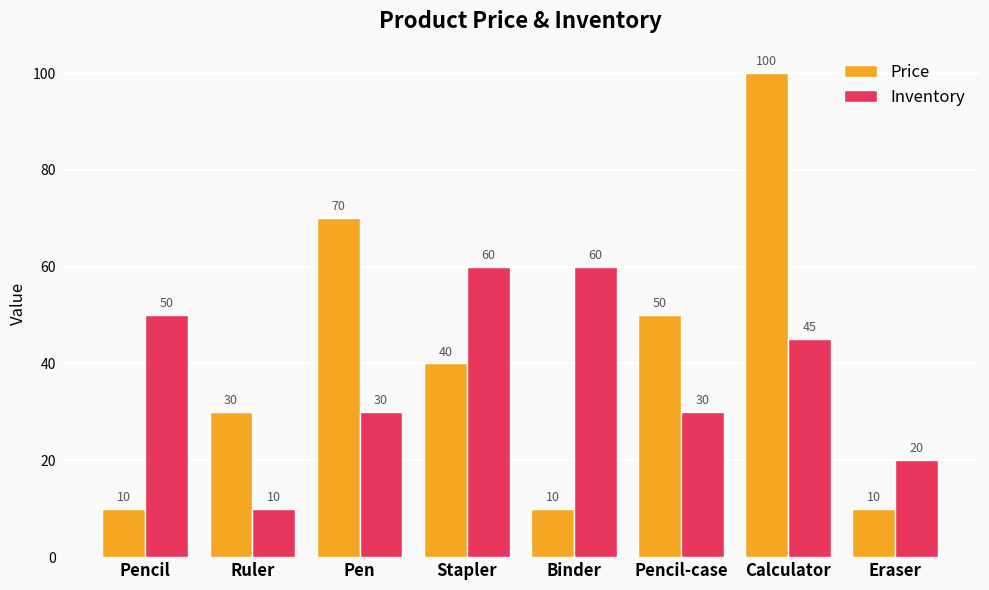

What is the smallest value displayed?

10